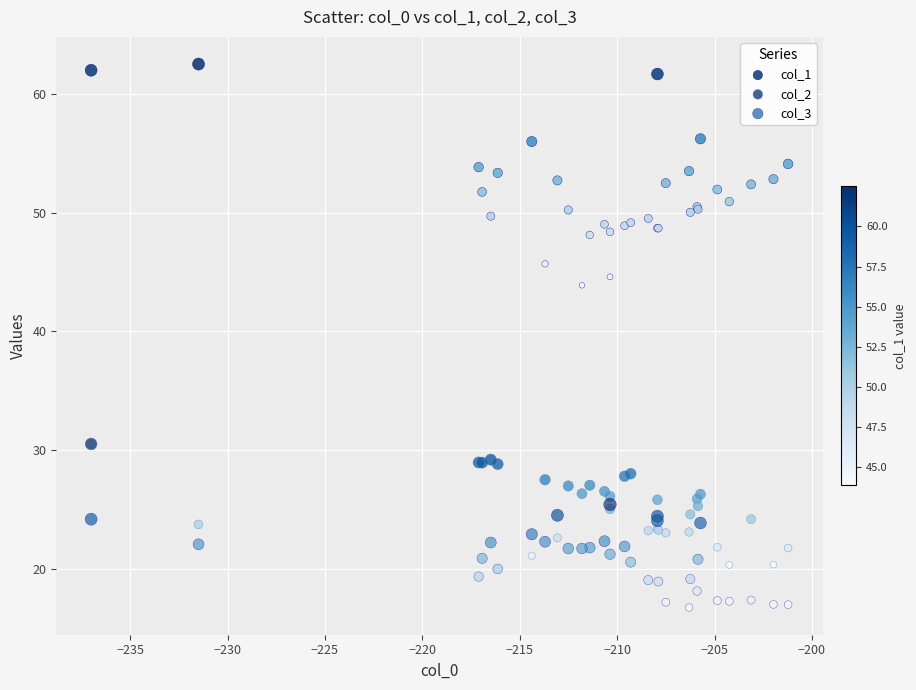

Which series has the widest spread of Y values?

col_1